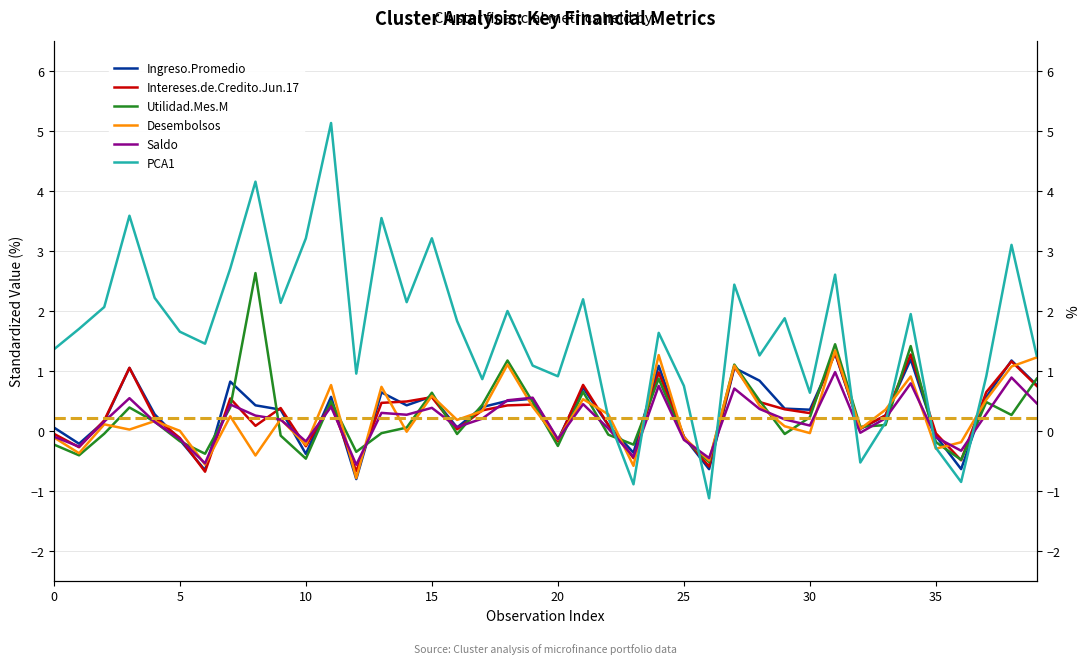

How many data points does each series have?

40